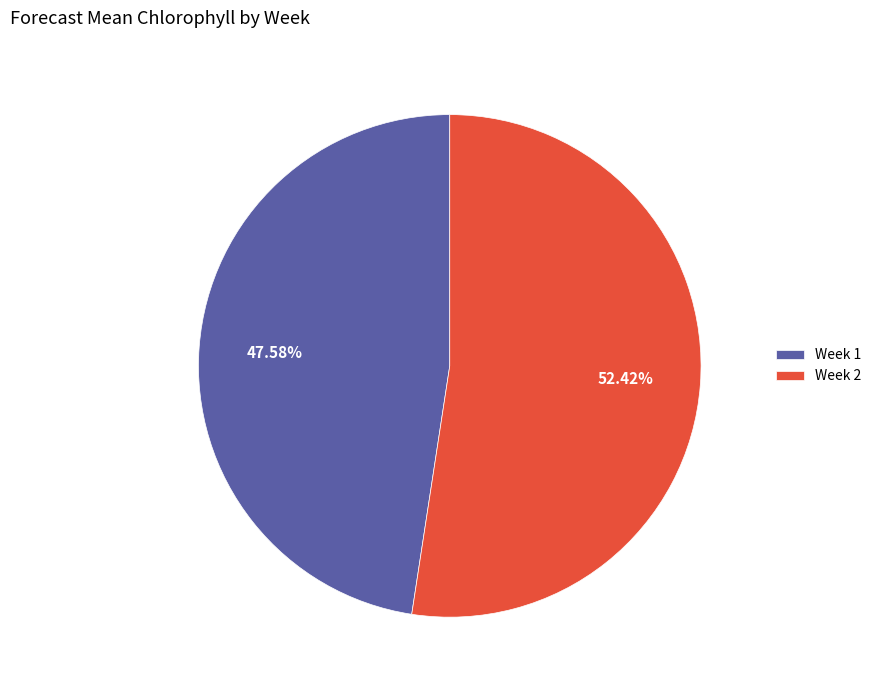

To the nearest percent, what is the combined percentage of Week 2 and Week 1?

100%